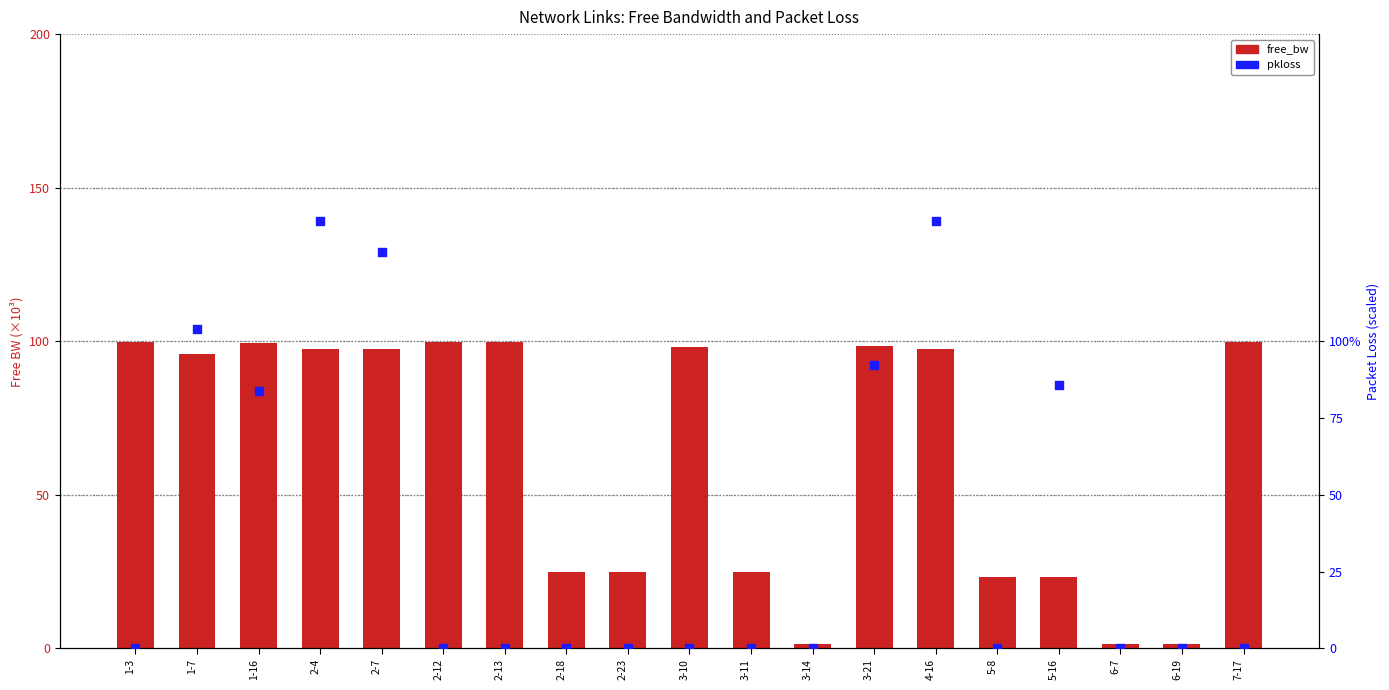

At how many categories does at least one series exceed 105?

3